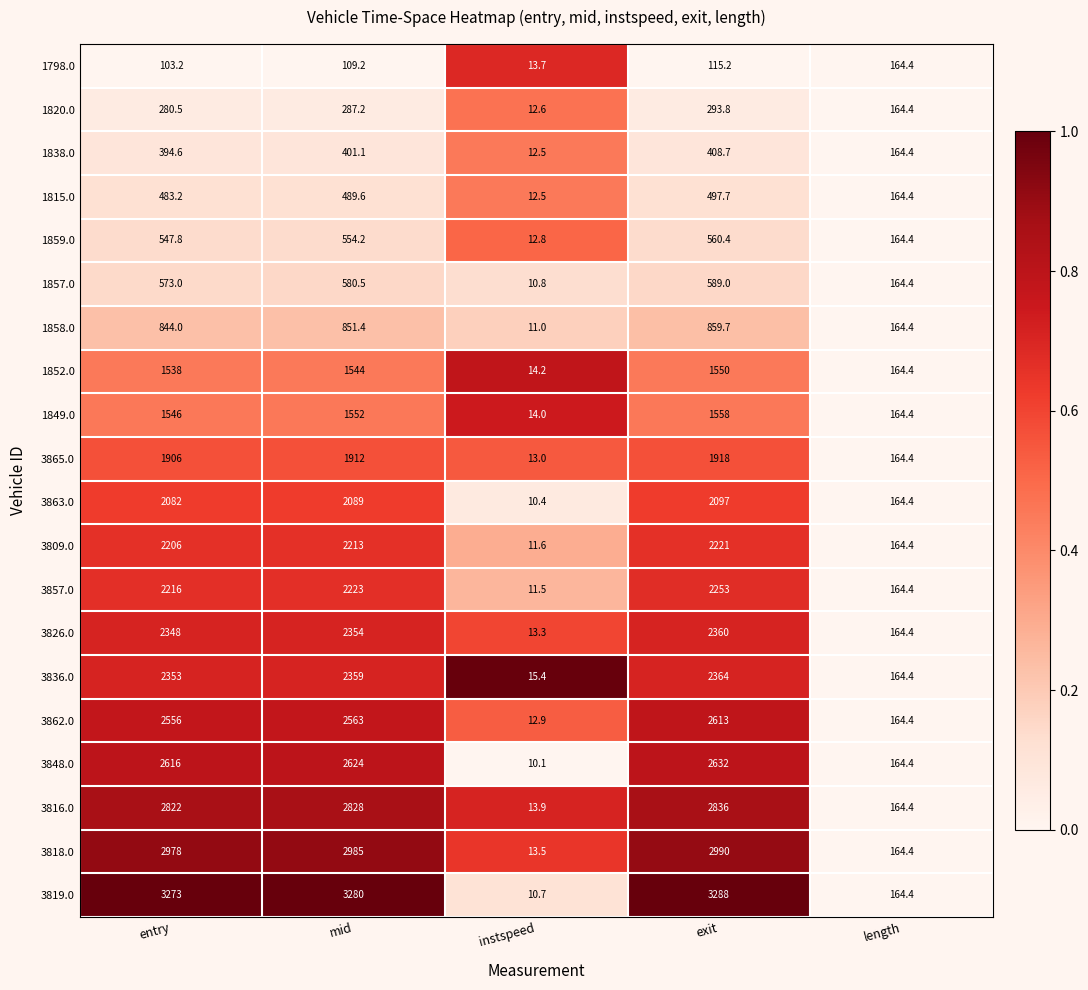

At which category is the sum across all series the highest?

exit